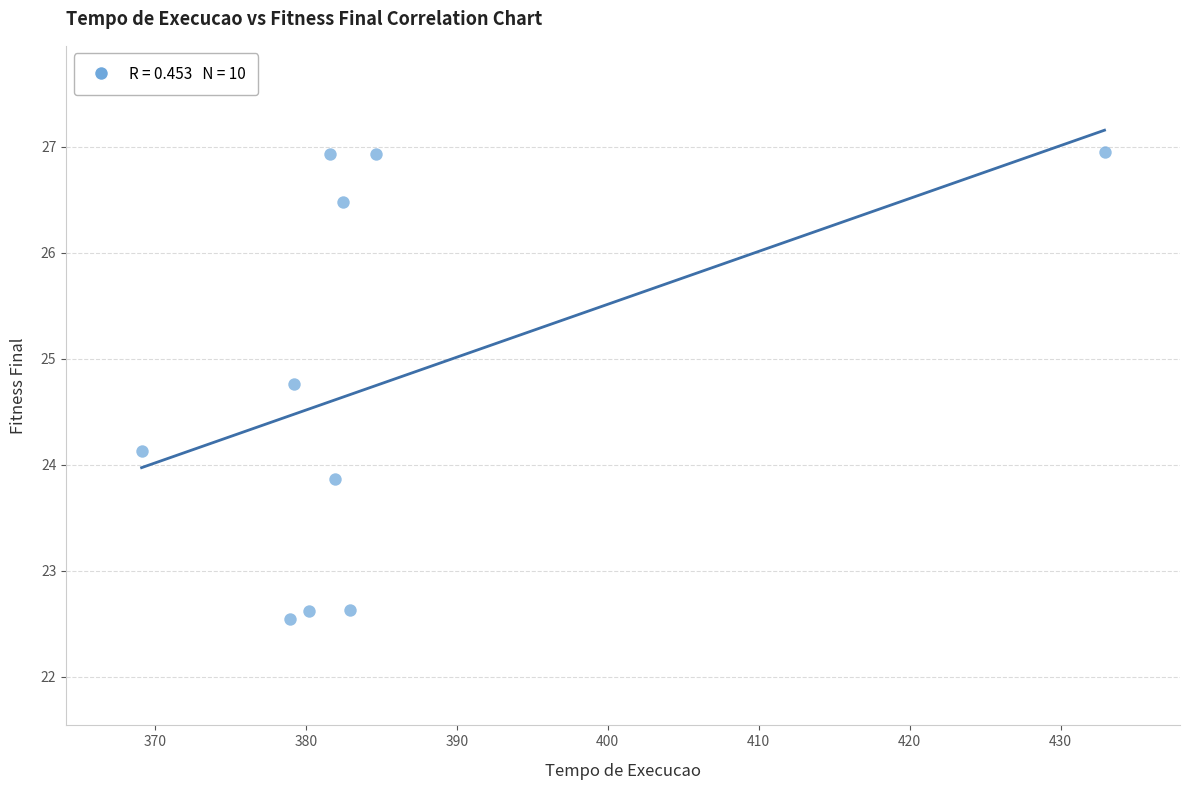

What is the range of X values (max minus min)?

63.8